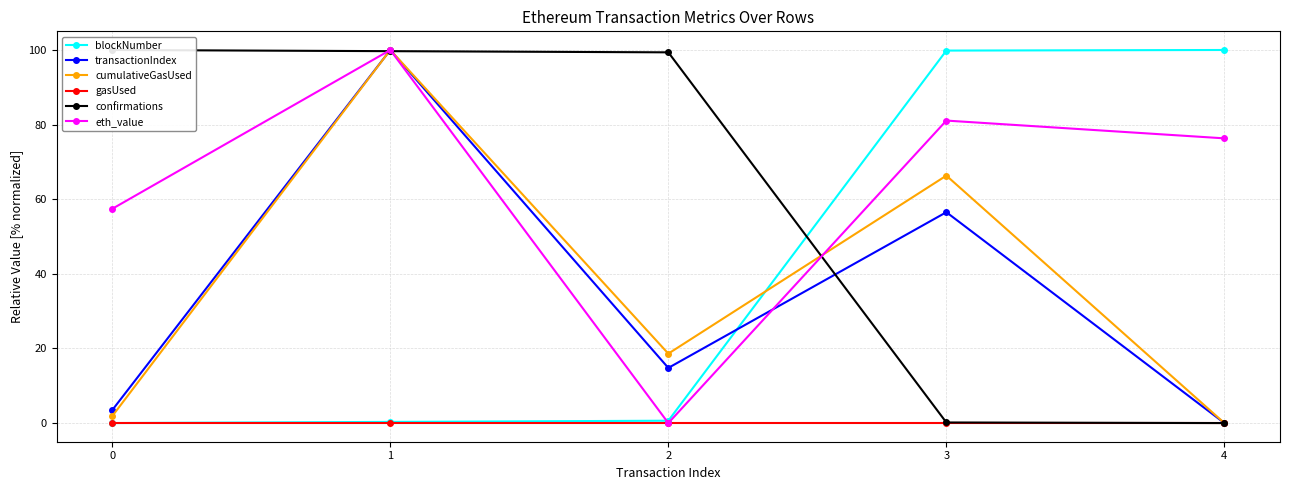

How many series are shown in this chart?

6